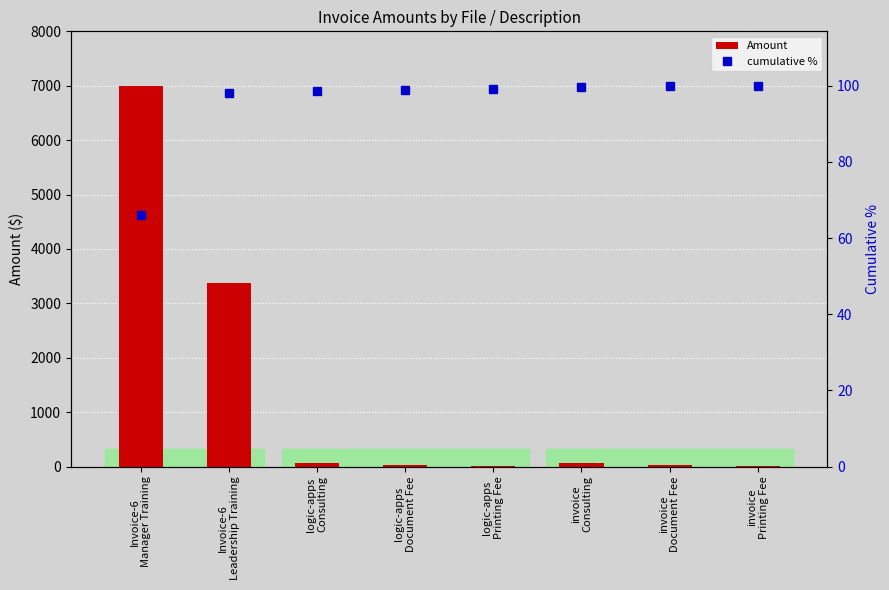

Rank the series at logic-apps
Document Fee from lowest to highest value.

Amount, cumulative %